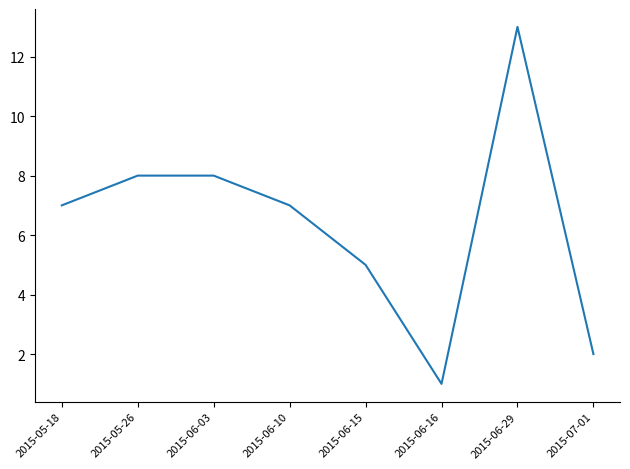

How many interior local valleys (lower than both neighbors) does the data have?

1